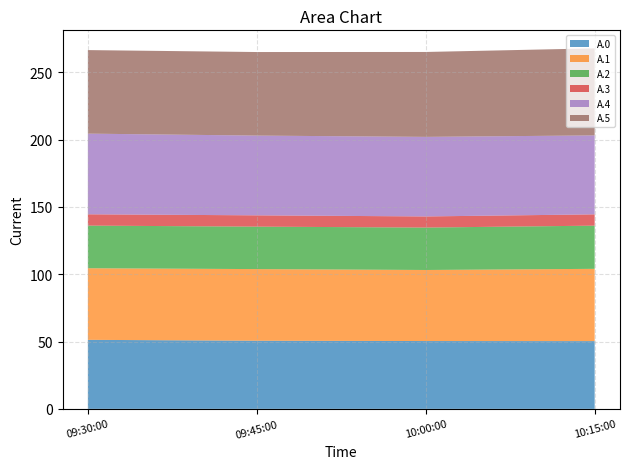

Reading right to left, extract all data points from this chart.

A.0: 50.3	50.4	50.6	51.3
A.1: 53.7	52.8	53.2	53.2
A.2: 32.1	31.5	31.5	31.7
A.3: 8.4	8.3	8.4	8.4
A.4: 58.6	59.1	59.2	59.9
A.5: 64.6	63.1	62.1	62.1